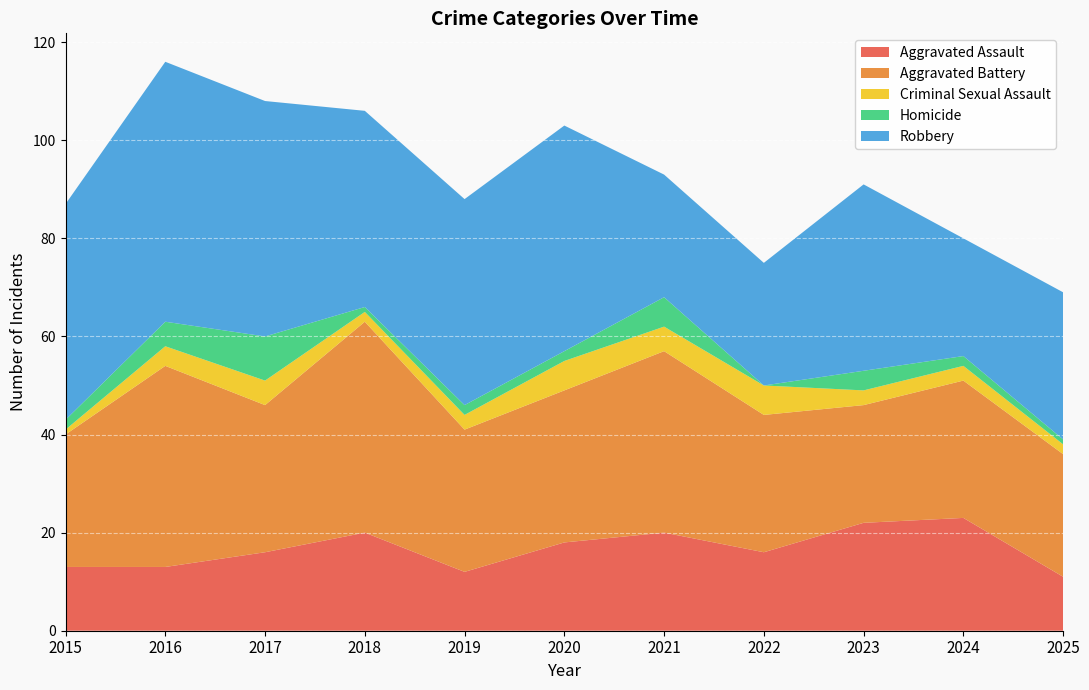

Reading left to right, extract all data points from this chart.

Aggravated Assault: 2015=13	2016=13	2017=16	2018=20	2019=12	2020=18	2021=20	2022=16	2023=22	2024=23	2025=11
Aggravated Battery: 2015=27	2016=41	2017=30	2018=43	2019=29	2020=31	2021=37	2022=28	2023=24	2024=28	2025=25
Criminal Sexual Assault: 2015=1	2016=4	2017=5	2018=2	2019=3	2020=6	2021=5	2022=6	2023=3	2024=3	2025=2
Homicide: 2015=2	2016=5	2017=9	2018=1	2019=2	2020=2	2021=6	2022=0	2023=4	2024=2	2025=1
Robbery: 2015=44	2016=53	2017=48	2018=40	2019=42	2020=46	2021=25	2022=25	2023=38	2024=24	2025=30